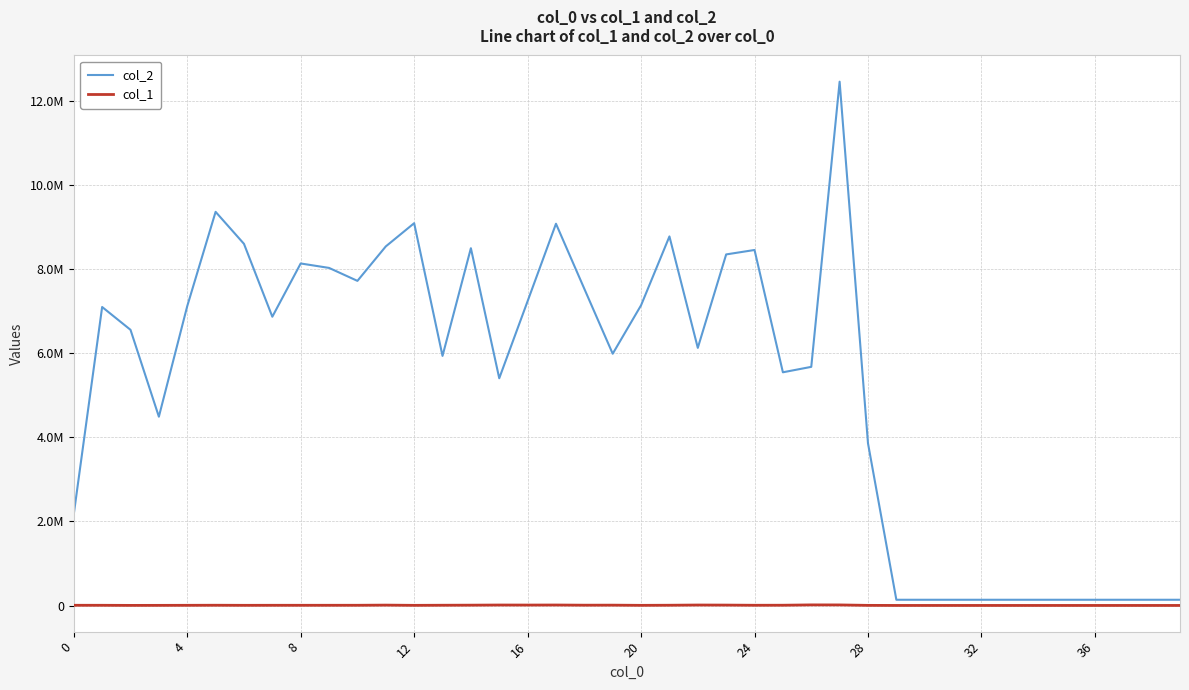

List the series in order of their peak value, highest first.

col_2, col_1